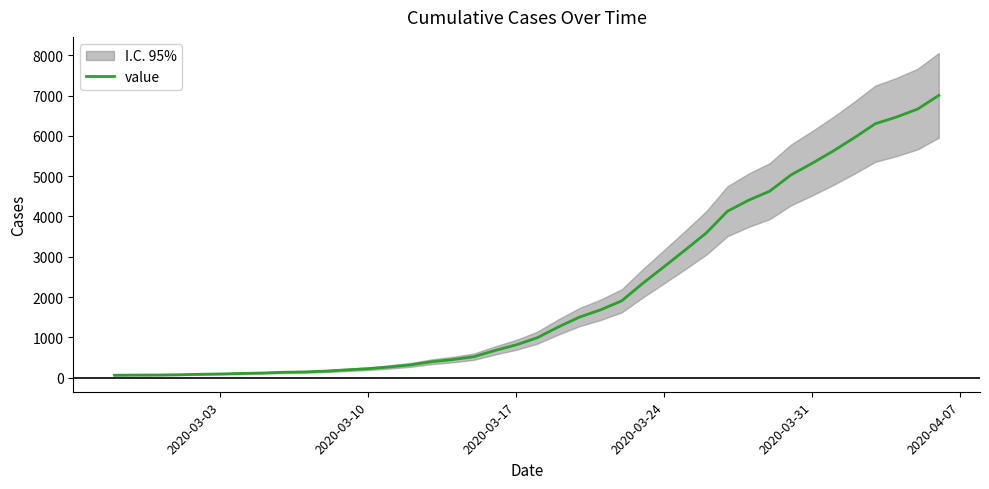

What is the maximum value for value?

7003